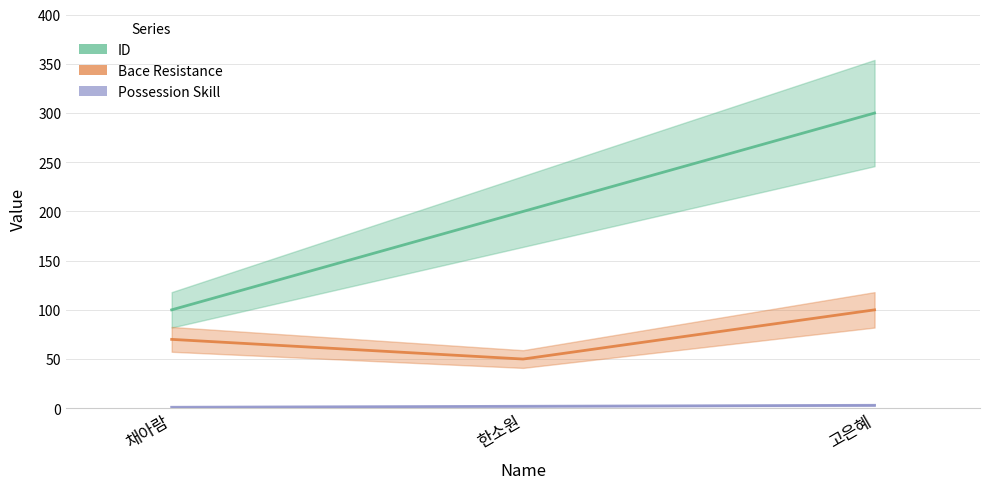

How many data points in ID are less than 200?

1